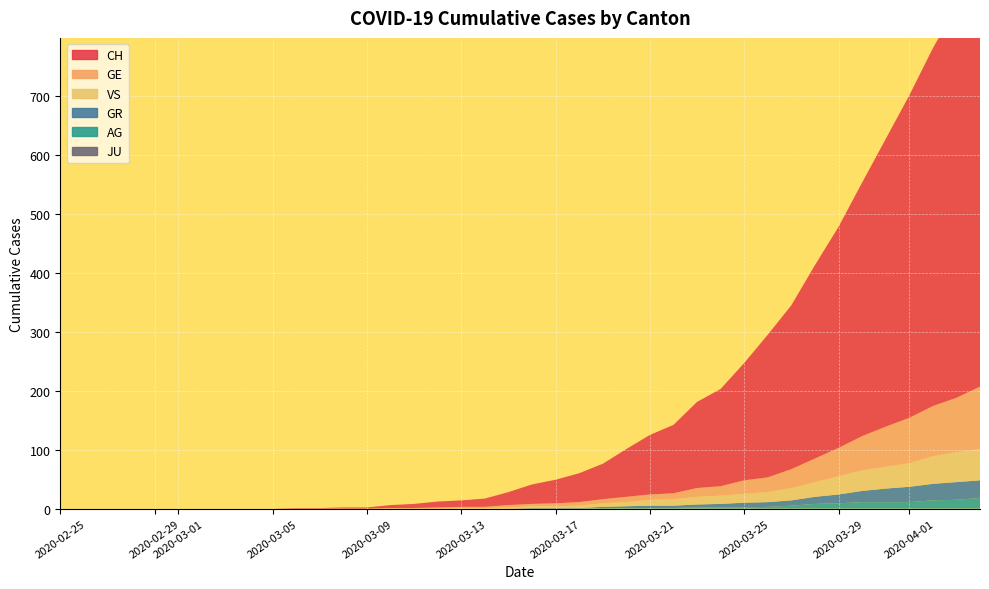

Reading left to right, list all the values displayed in this chart.

CH: 0=0	1=0	2=0	3=0	4=0	5=0	6=0	7=0	8=0	9=0	10=1	11=1	12=2	13=2	14=5	15=7	16=10	17=11	18=14	19=22	20=33	21=40	22=49	23=60	24=81	25=101	26=116	27=146	28=165	29=199	30=242	31=278	32=328	33=375	34=430	35=488	36=547	37=607	38=664	39=726
GE: 0=0	1=0	2=0	3=0	4=0	5=0	6=0	7=0	8=0	9=0	10=0	11=0	12=0	13=0	14=1	15=1	16=2	17=2	18=2	19=4	20=4	21=5	22=6	23=7	24=9	25=9	26=10	27=15	28=16	29=23	30=25	31=32	32=40	33=48	34=58	35=68	36=77	37=85	38=92	39=106
AG: 0=0	1=0	2=0	3=0	4=0	5=0	6=0	7=0	8=0	9=0	10=0	11=0	12=0	13=0	14=0	15=0	16=0	17=0	18=0	19=0	20=0	21=0	22=0	23=1	24=1	25=1	26=1	27=2	28=2	29=2	30=3	31=5	32=8	33=9	34=11	35=11	36=11	37=14	38=15	39=18
GR: 0=0	1=0	2=0	3=0	4=0	5=0	6=0	7=0	8=0	9=0	10=0	11=0	12=0	13=0	14=0	15=0	16=0	17=0	18=0	19=0	20=1	21=1	22=1	23=2	24=3	25=4	26=4	27=5	28=6	29=8	30=8	31=9	32=12	33=15	34=19	35=23	36=26	37=28	38=30	39=30
JU: 0=0	1=0	2=0	3=0	4=0	5=0	6=0	7=0	8=0	9=0	10=0	11=0	12=0	13=0	14=0	15=0	16=0	17=0	18=0	19=0	20=0	21=0	22=0	23=0	24=0	25=0	26=0	27=0	28=0	29=0	30=0	31=0	32=0	33=0	34=0	35=0	36=0	37=0	38=0	39=0
VS: 0=0	1=0	2=0	3=0	4=0	5=0	6=0	7=0	8=0	9=0	10=0	11=0	12=0	13=0	14=0	15=0	16=0	17=1	18=1	19=2	20=3	21=3	22=4	23=6	24=7	25=10	26=11	27=13	28=14	29=15	30=17	31=21	32=25	33=31	34=35	35=37	36=40	37=47	38=51	39=53